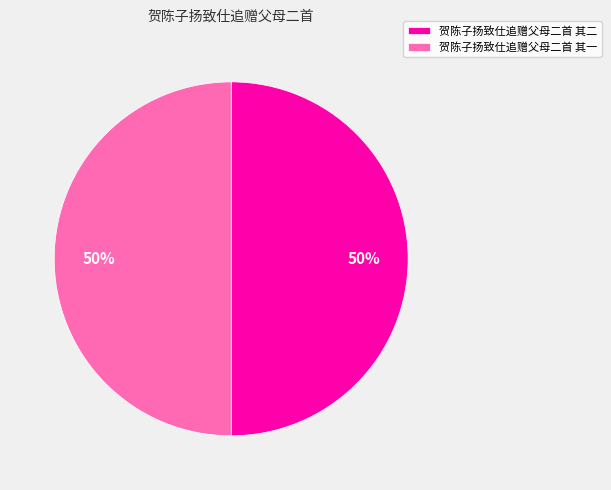

Combined, do 贺陈子扬致仕追赠父母二首 其二 and 贺陈子扬致仕追赠父母二首 其一 account for over 50%?

Yes